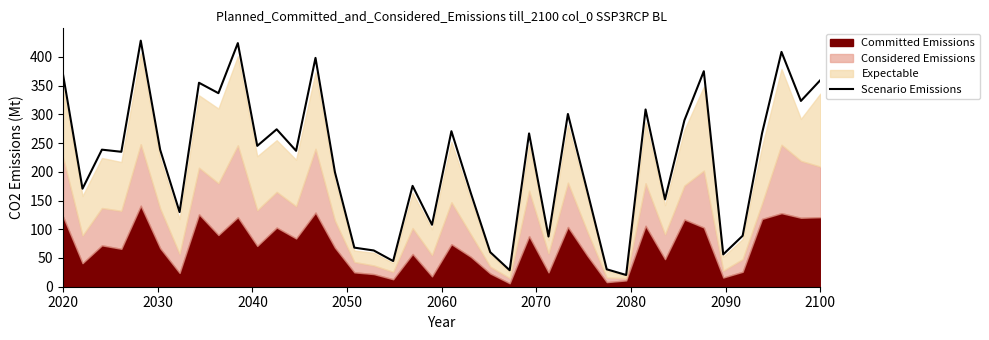

What is the highest value of the Scenario Emissions series?

428.2